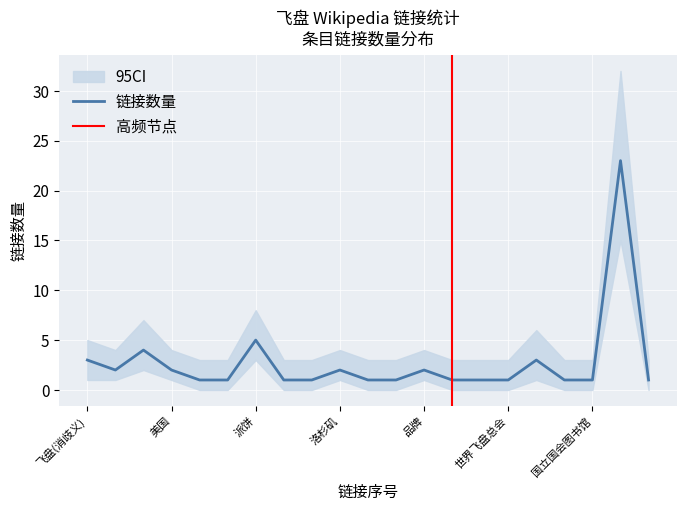

Does the chart display data point markers on the line(s)?

No